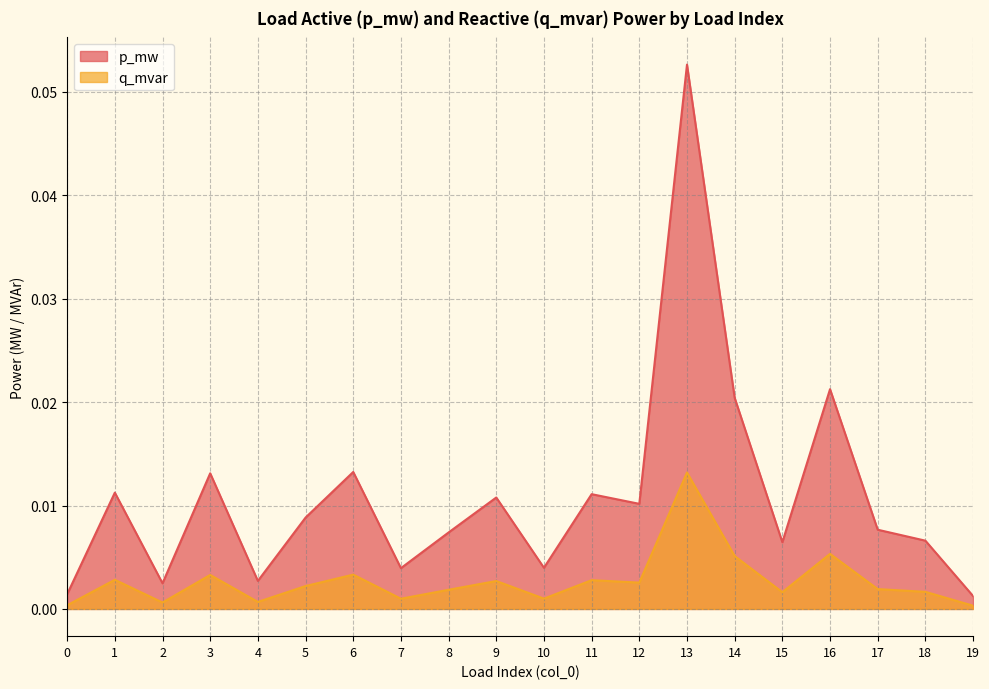

The value of p_mw at 7 is 0.0. True or false?

False